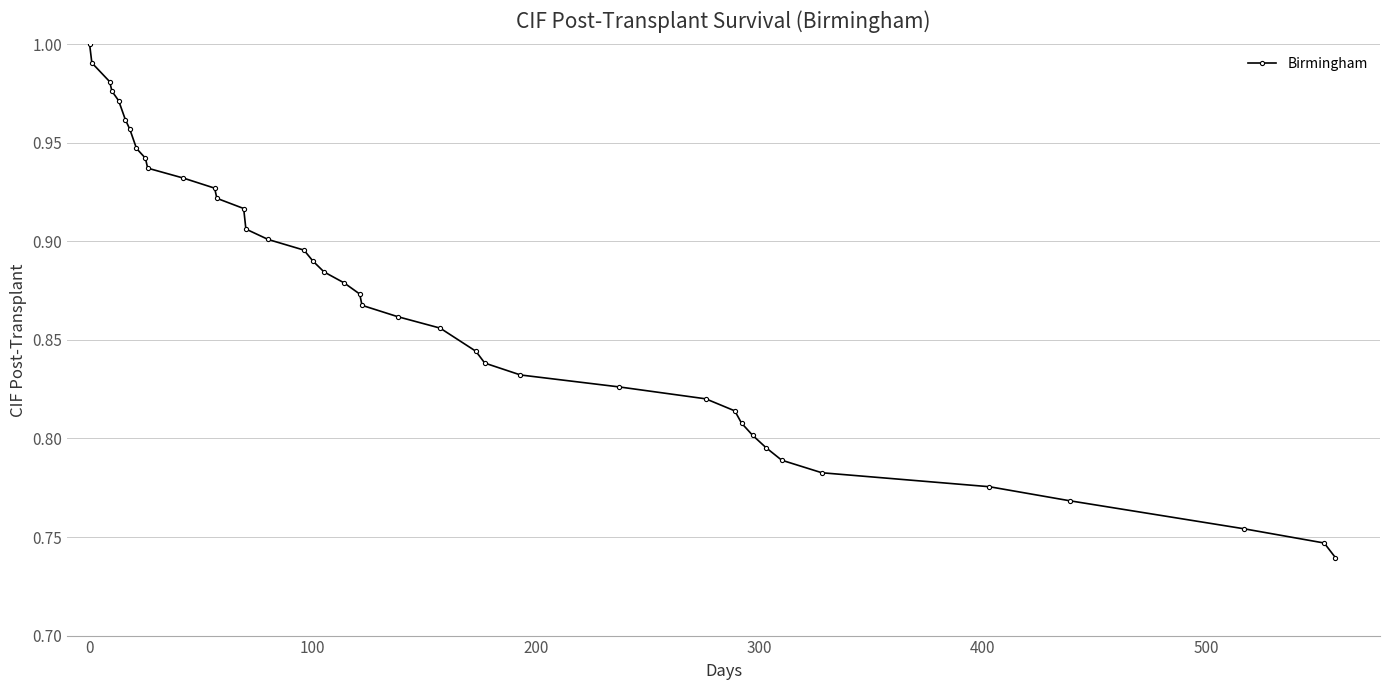

Is this an area chart (filled region under the line)?

No